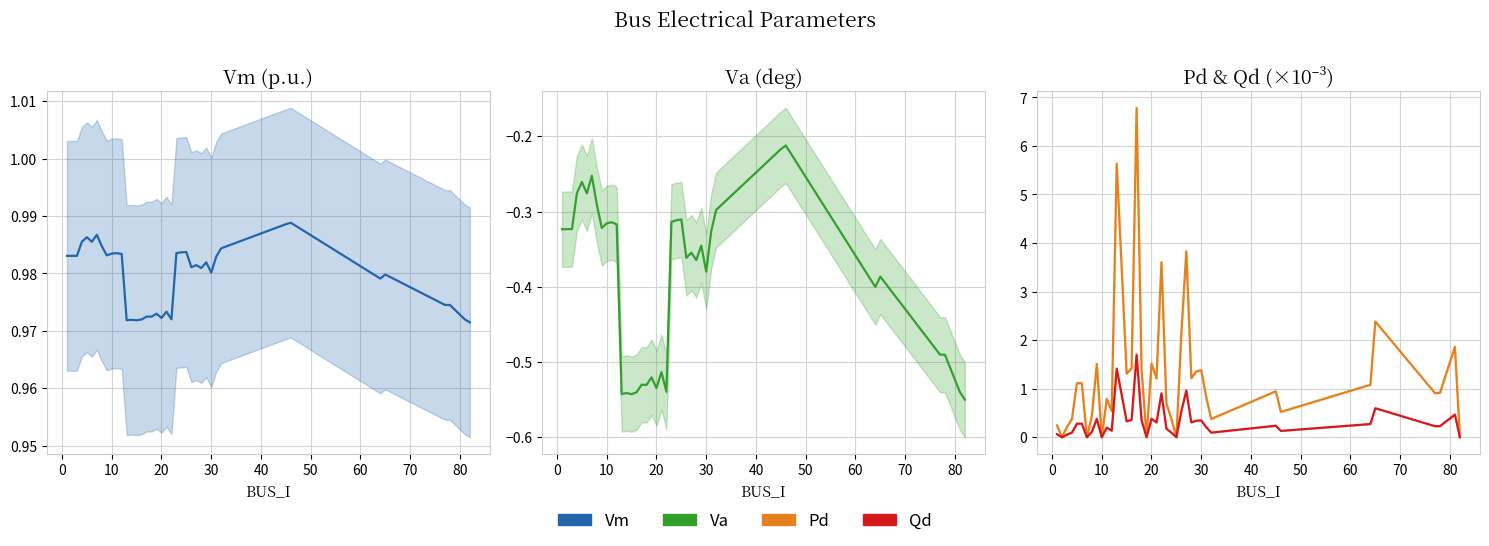

True or false: Qd and Va intersect in this chart.

False